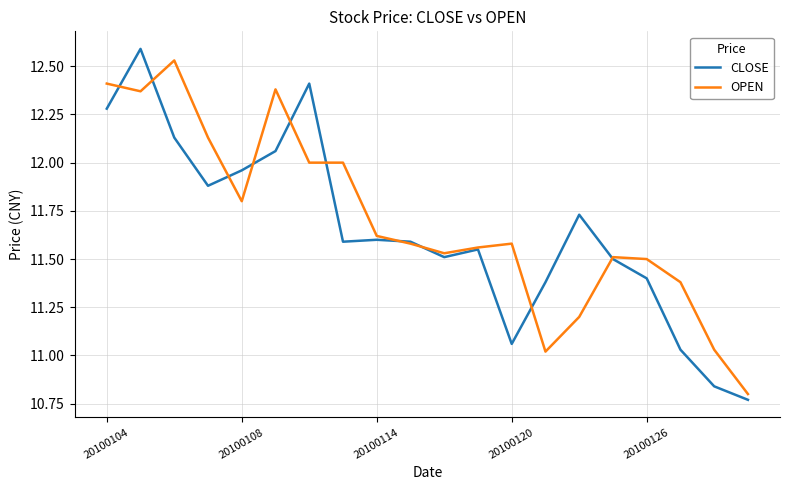

What are all the series names shown in the legend?

CLOSE, OPEN